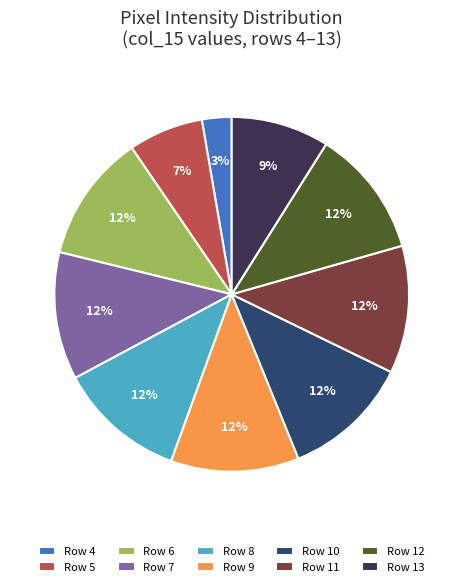

How many segments does this pie chart have?

10